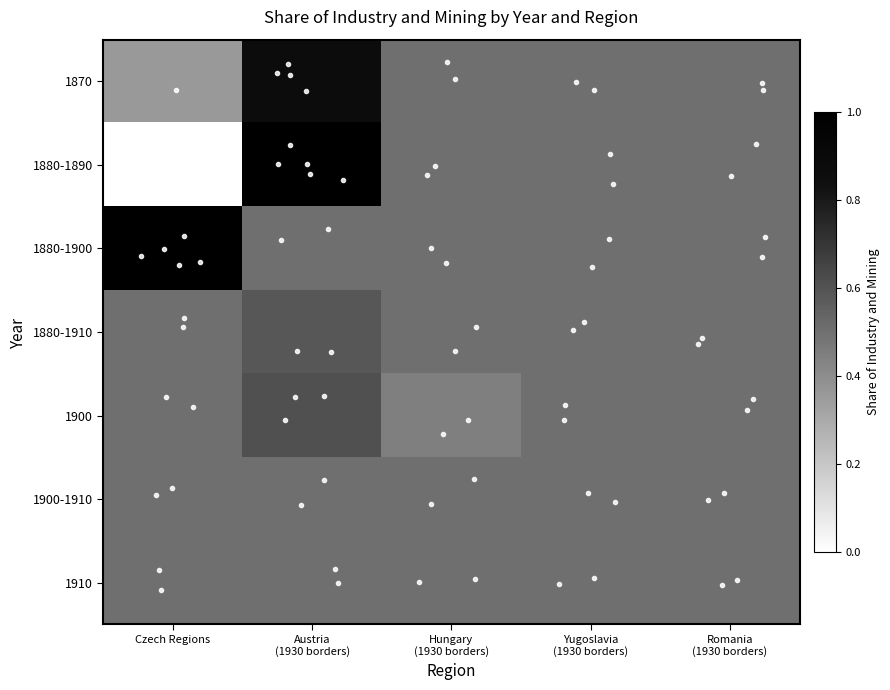

How many distinct data groups are displayed?

7